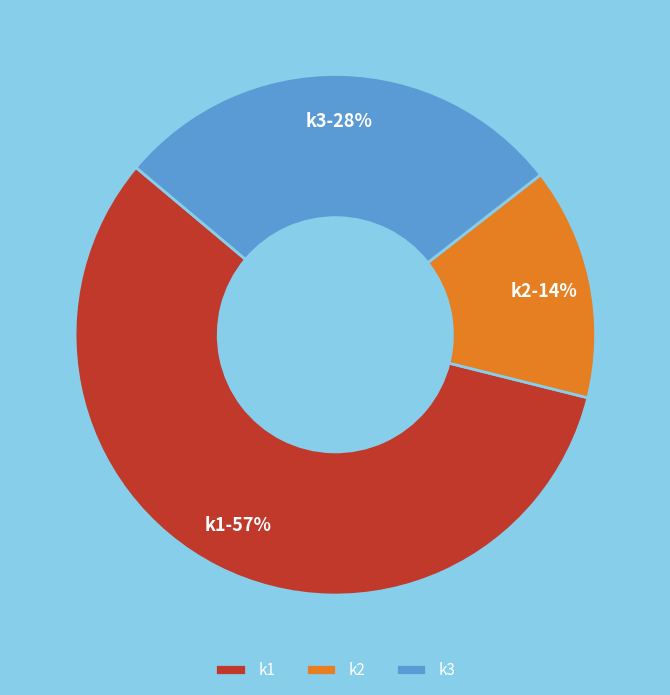

Rank the categories by value from lowest to highest.

k2, k3, k1